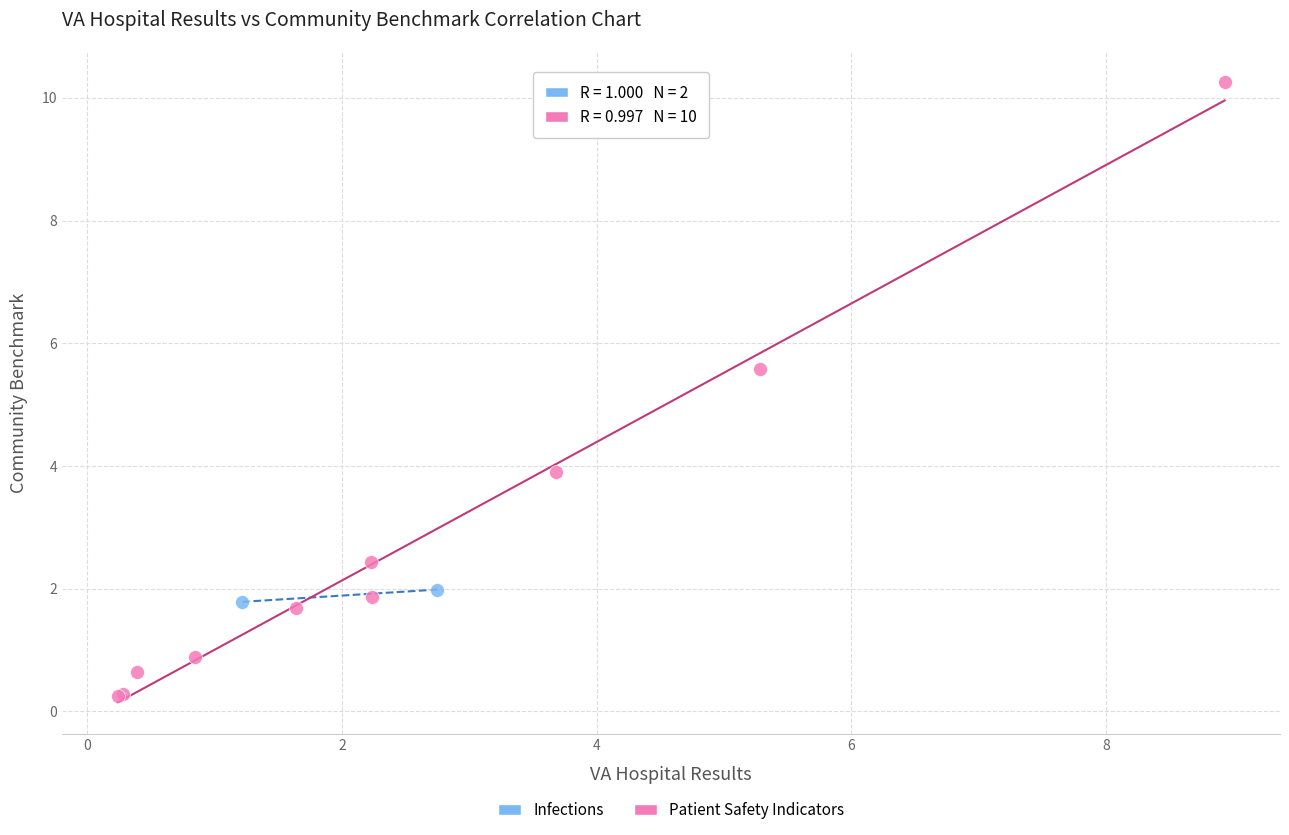

What are all the series names shown in the legend?

Infections, Patient Safety Indicators